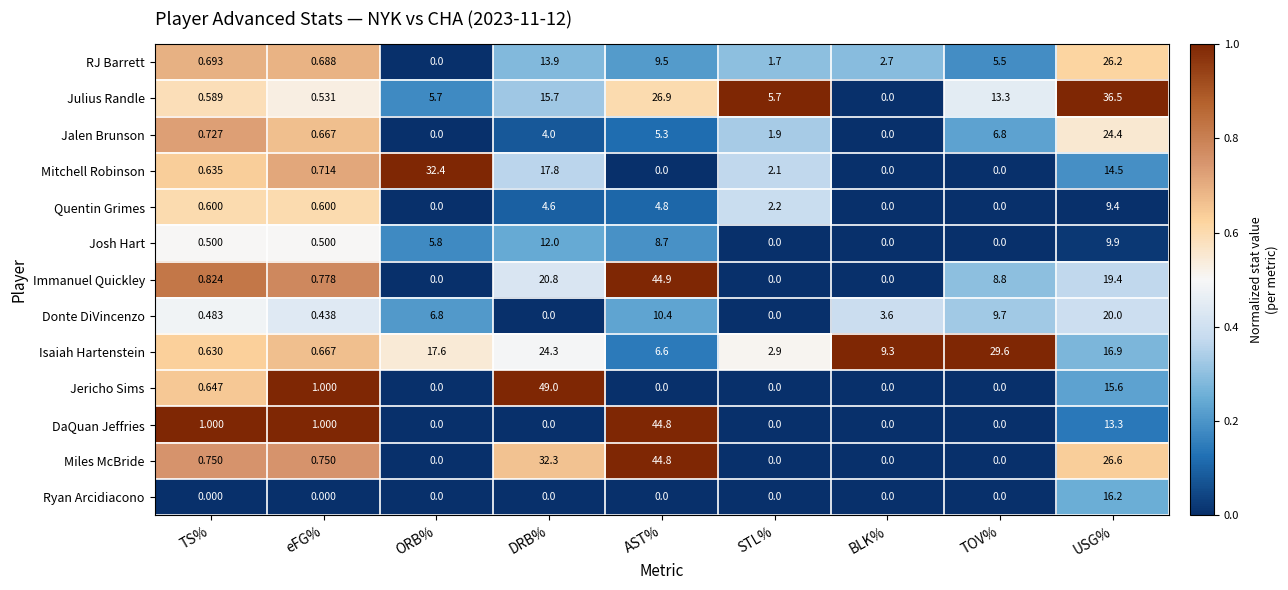

What is the total value across all series at ORB%?

68.3